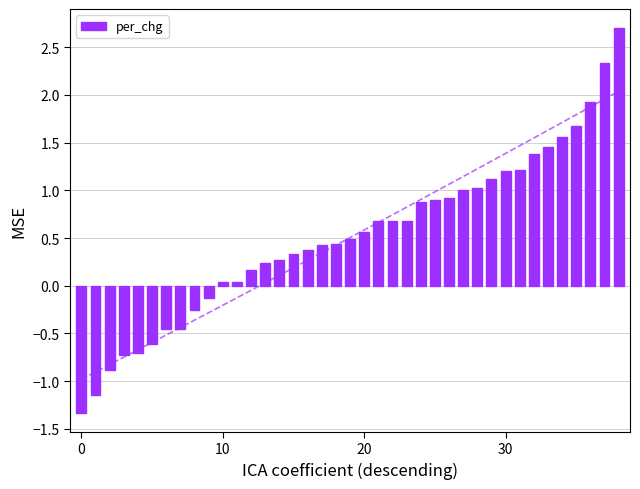

Count the number of data series in this chart.

1